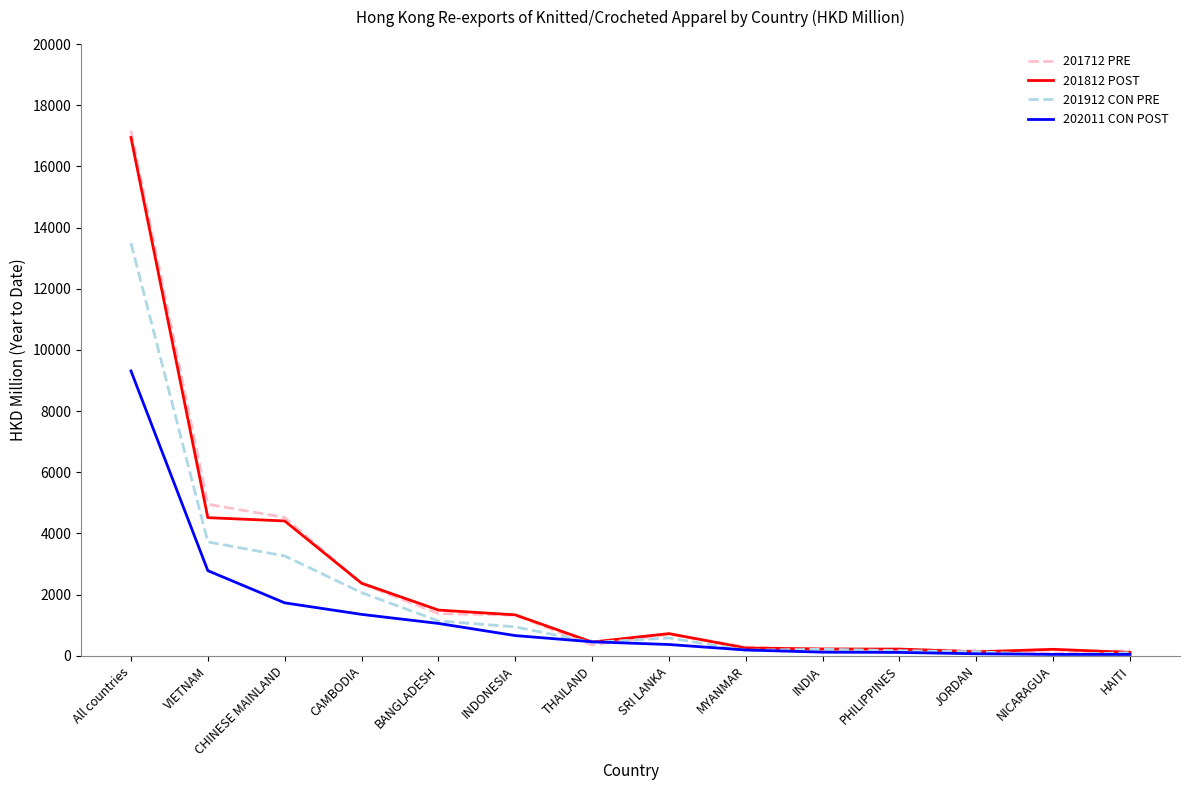

What is the maximum value shown in the chart?

17159.2